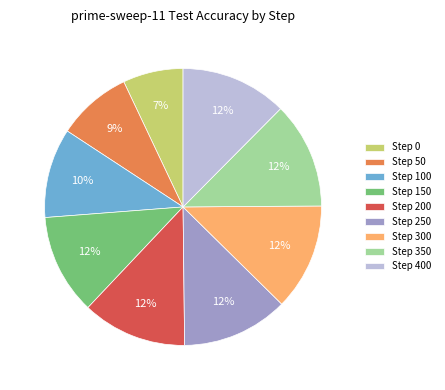

To the nearest percent, what percentage of the pie is Step 250?

12%